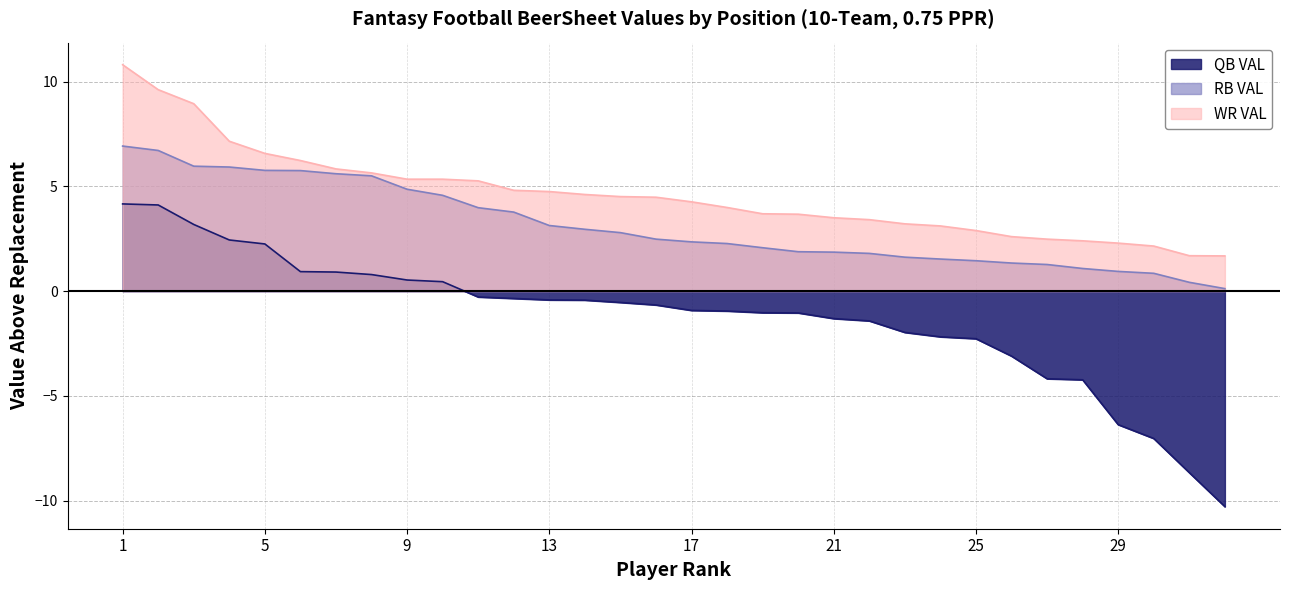

What is the sum of all QB VAL values?

-39.9